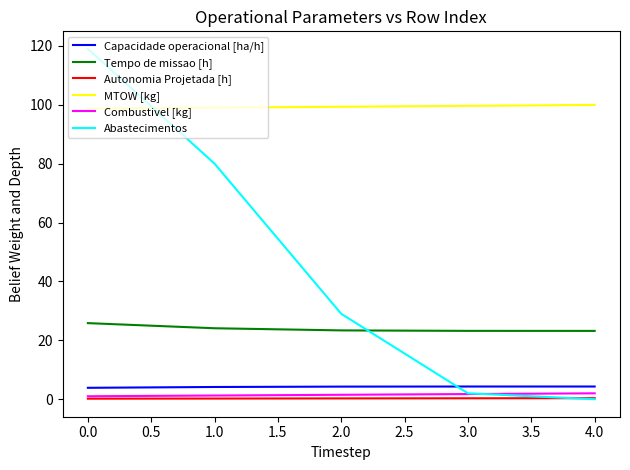

After their last crossing, which series has the higher values: MTOW [kg] or Abastecimentos?

MTOW [kg]